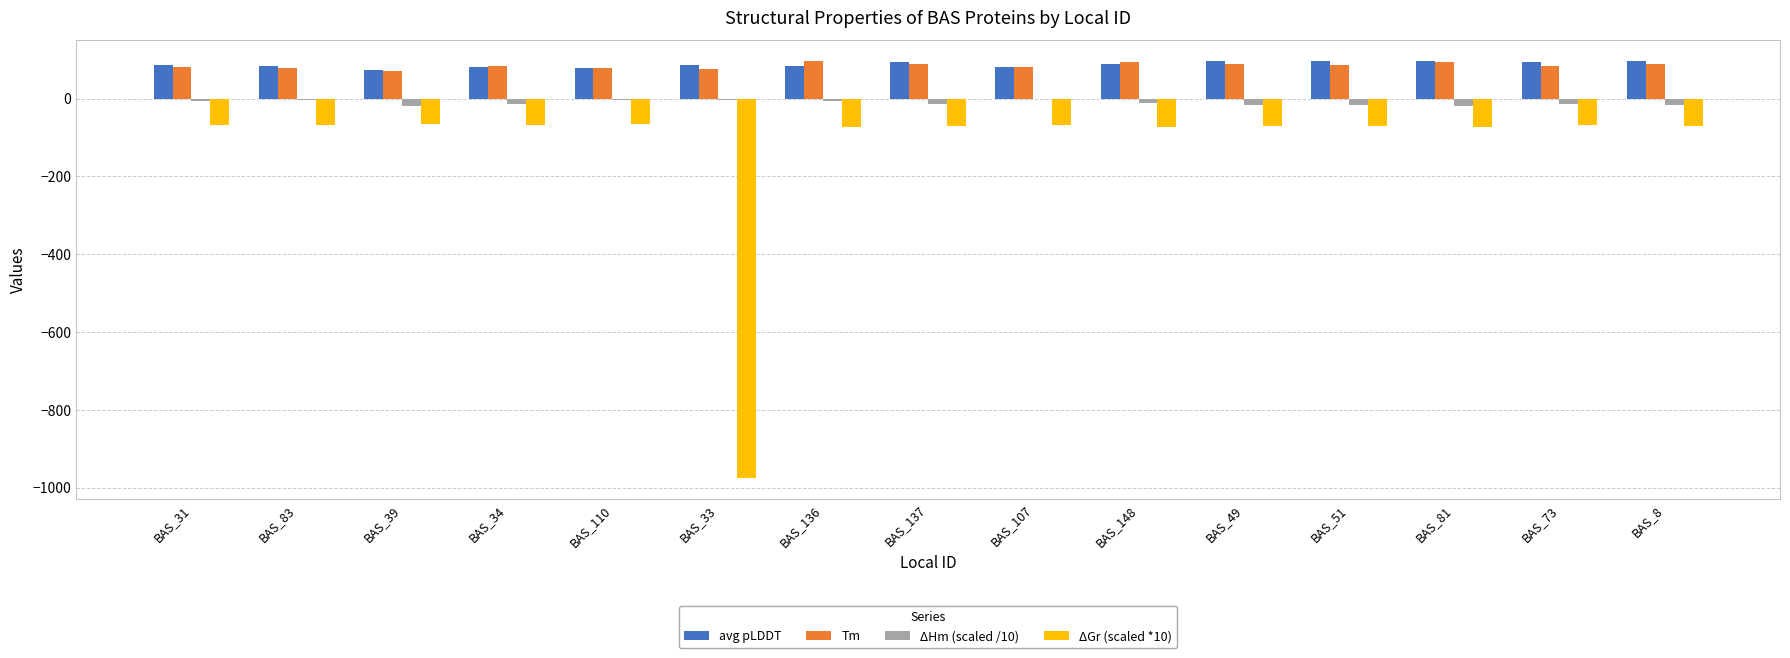

How many values in the avg pLDDT series exceed 86?

8